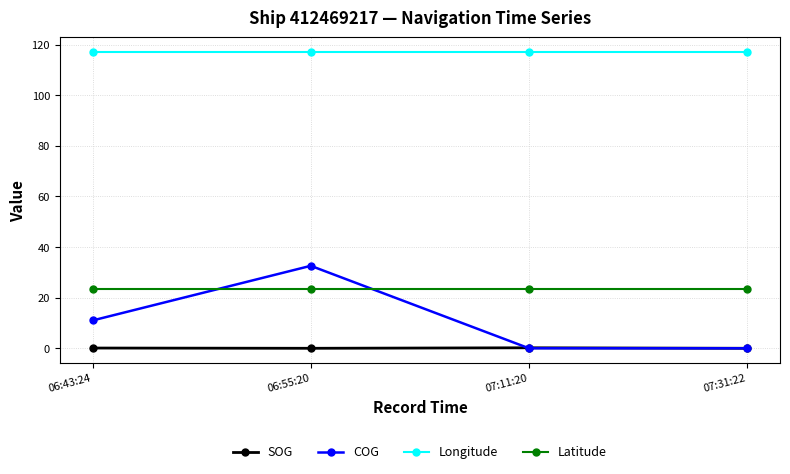

What is the label of the 3rd point from the right?

06:55:20